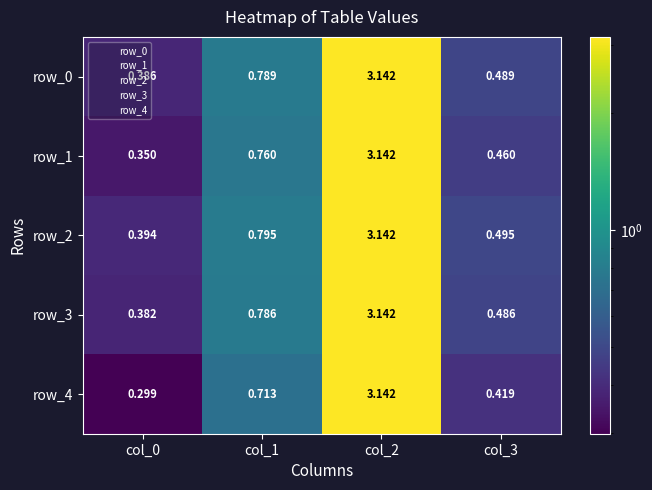

Is the value of row_2 at col_1 greater than the value of row_3 at col_2?

No